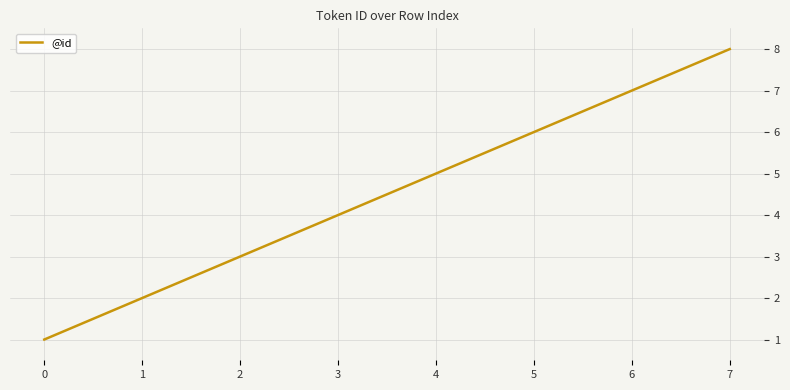

The chart shows a value of 5 at 4. True or false?

True